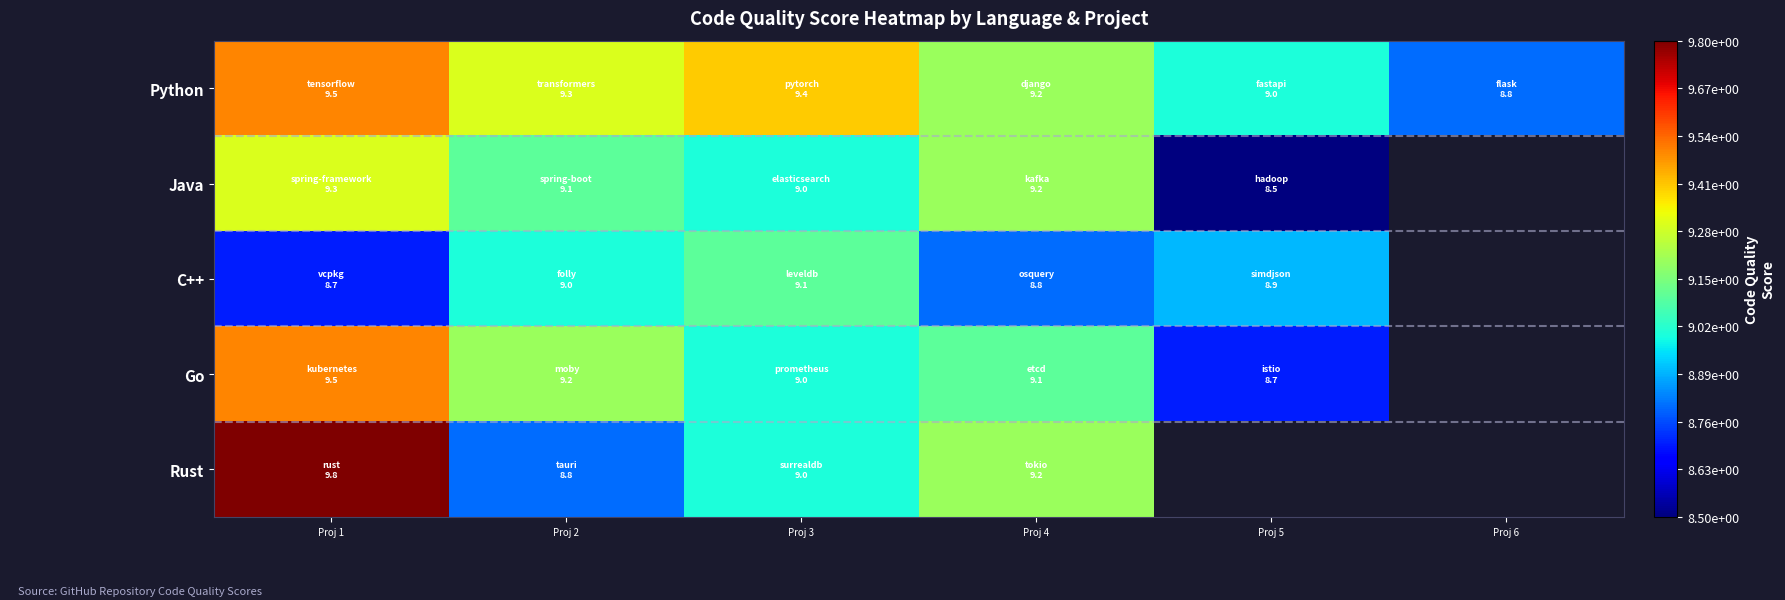

At which label is Rust closest to 9?

Proj 3